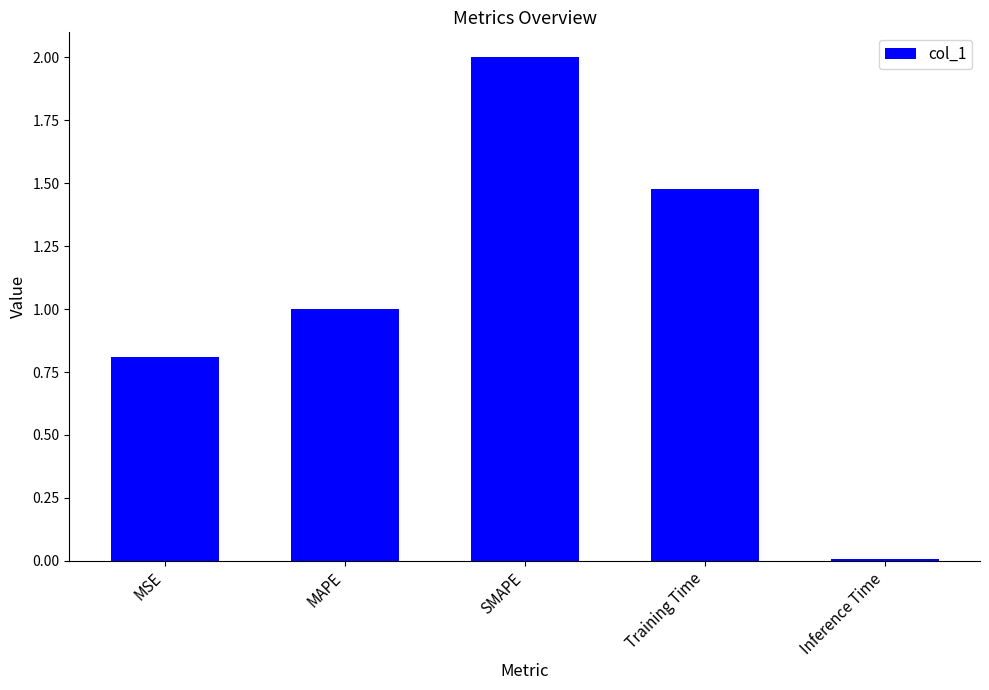

How many distinct data groups are displayed?

1